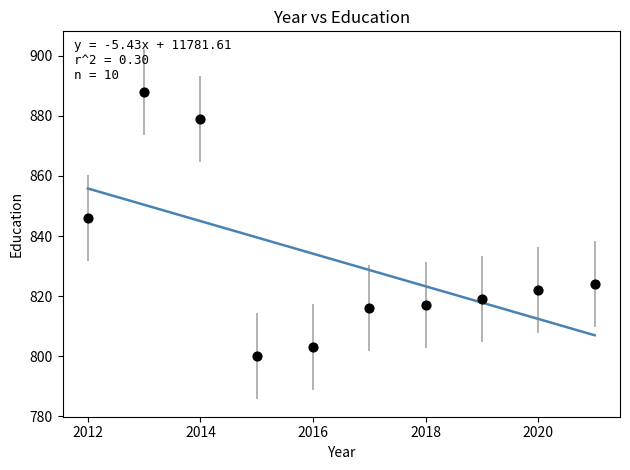

What is the average Y value?

831